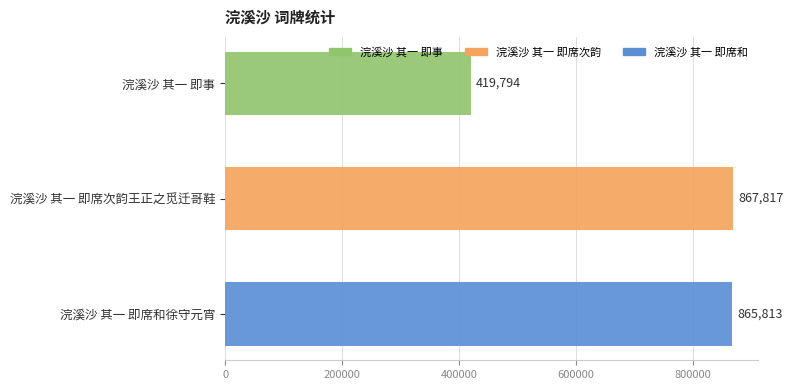

True or false: the data shows 419794 at 浣溪沙 其一 即事.

True